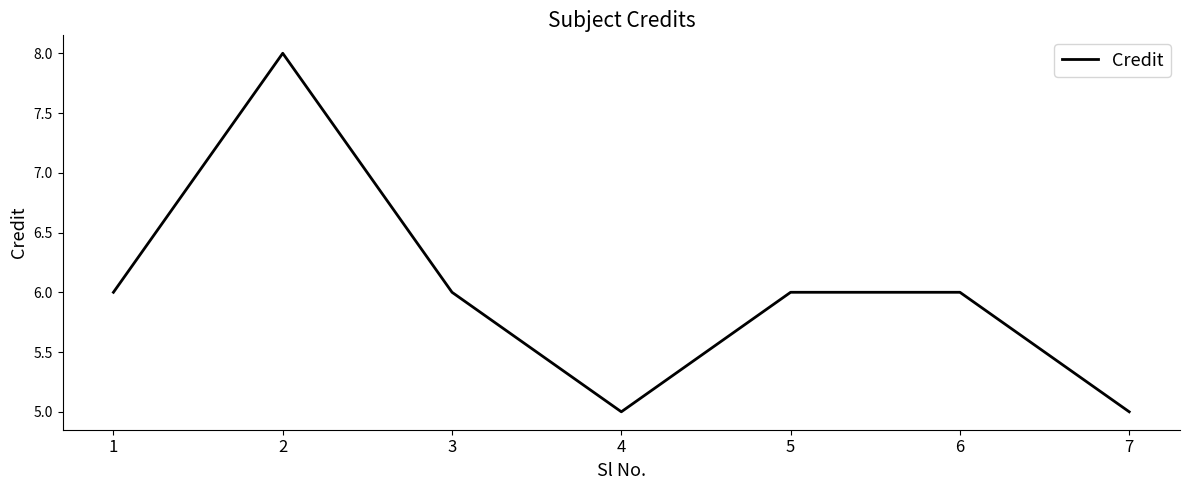

What is the ratio of the value at 4 to the value at 5?

0.8